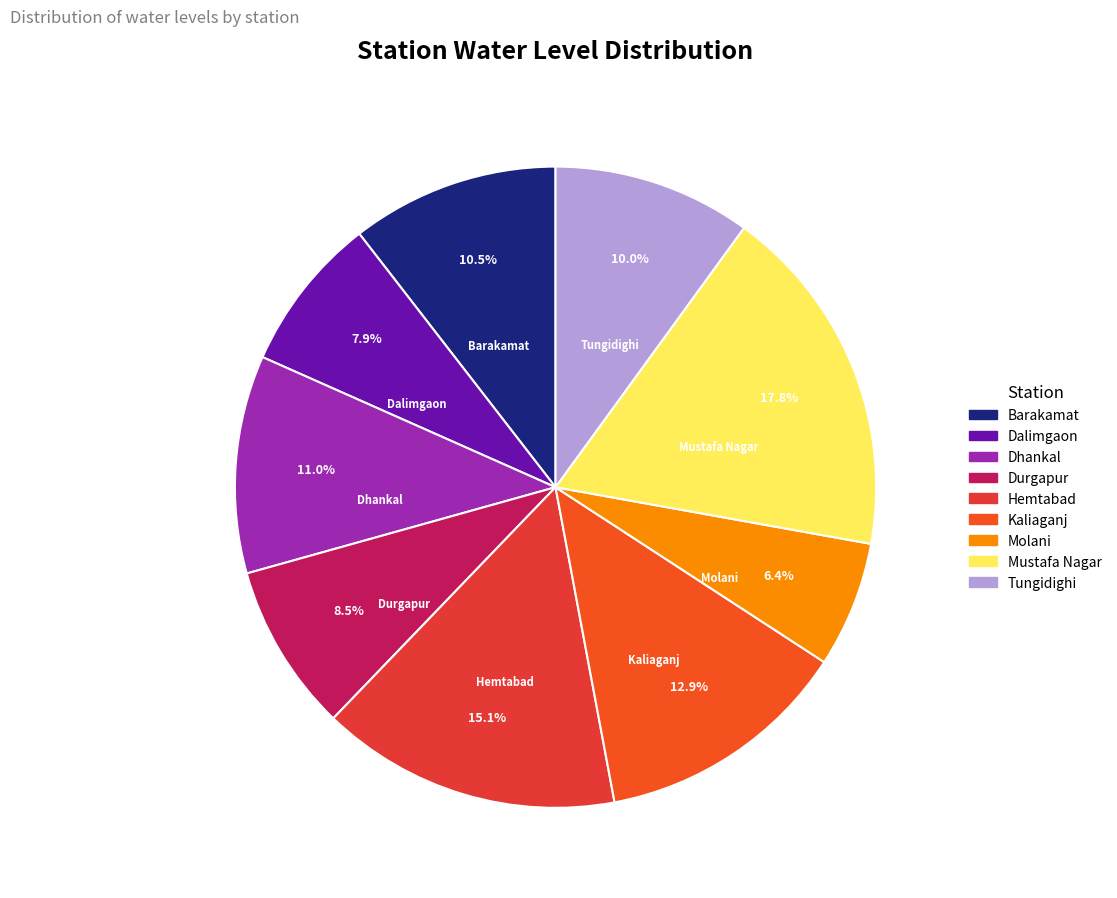

Which category has the smallest portion of the pie?

Molani